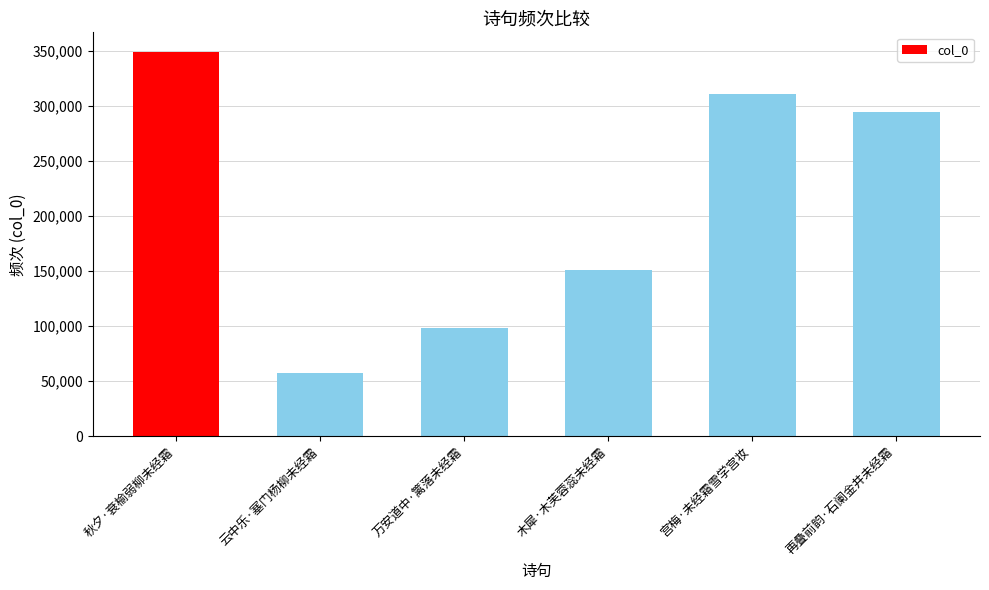

What is the difference between the second highest and minimum values?

253241